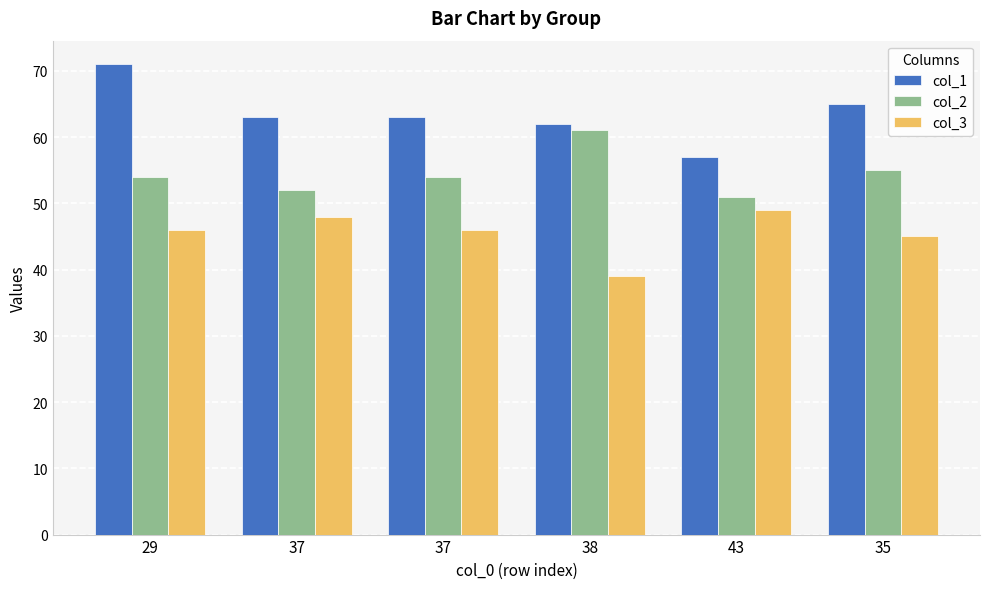

What is the average value of the col_3 series?

46